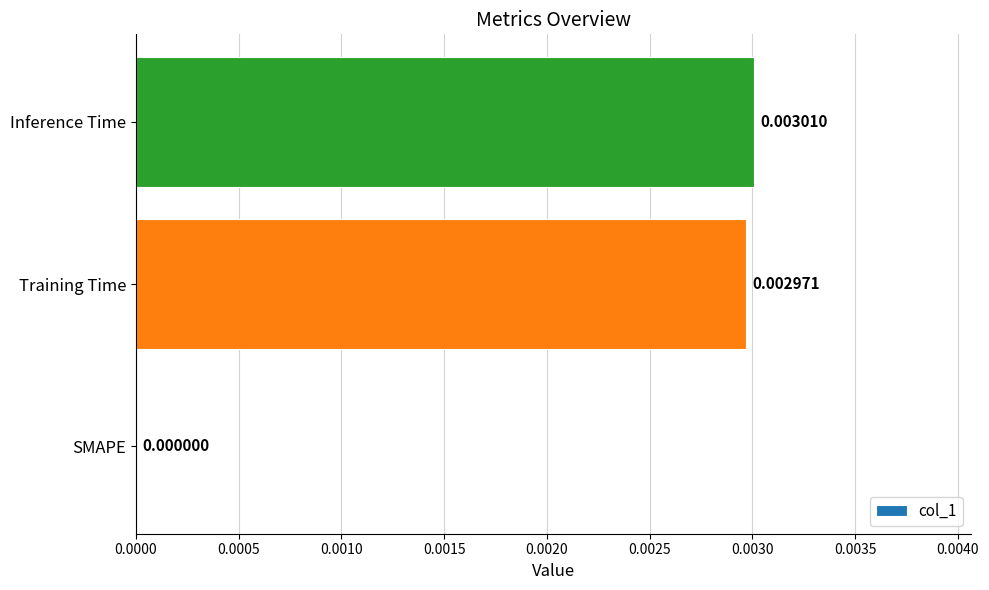

Does the chart contain stacked bars?

No